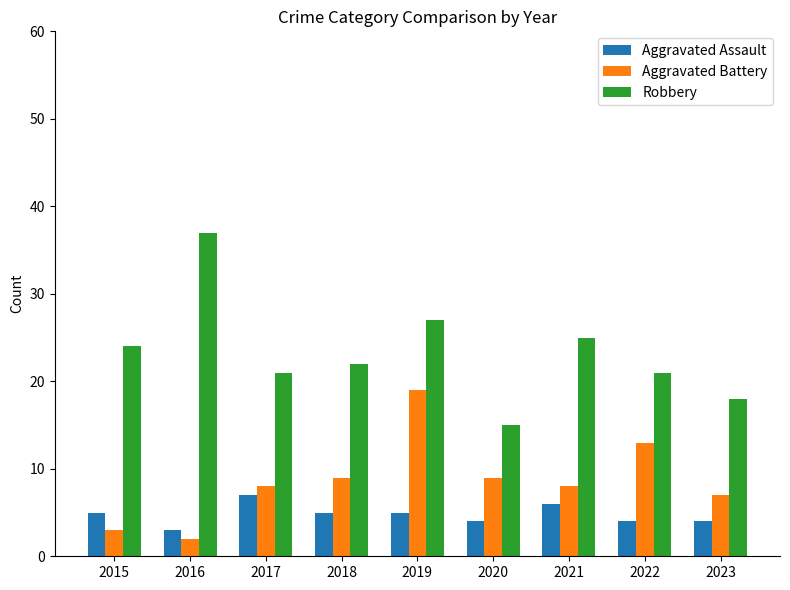

Between 2019 and 2023, which series saw the biggest shift?

Aggravated Battery